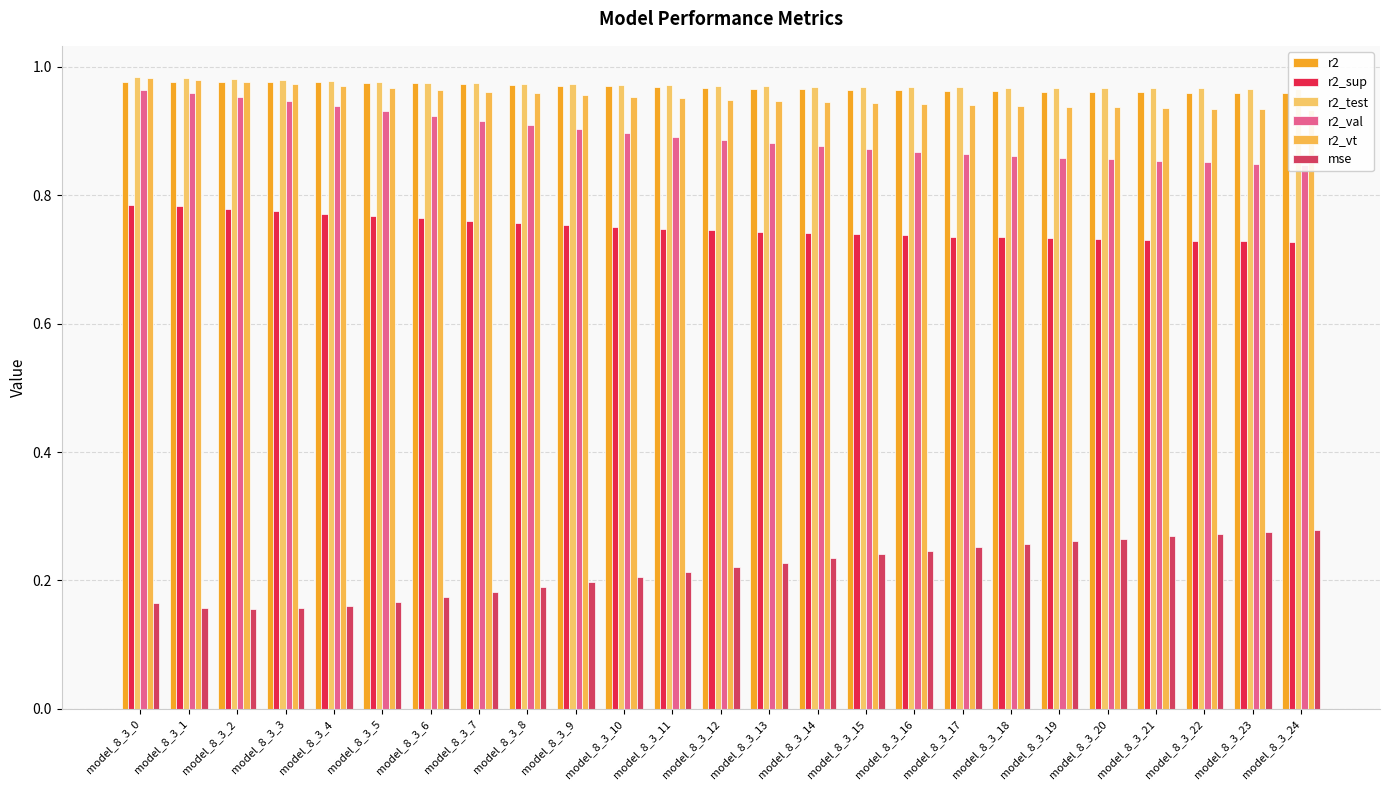

Which series has the widest spread of values?

mse